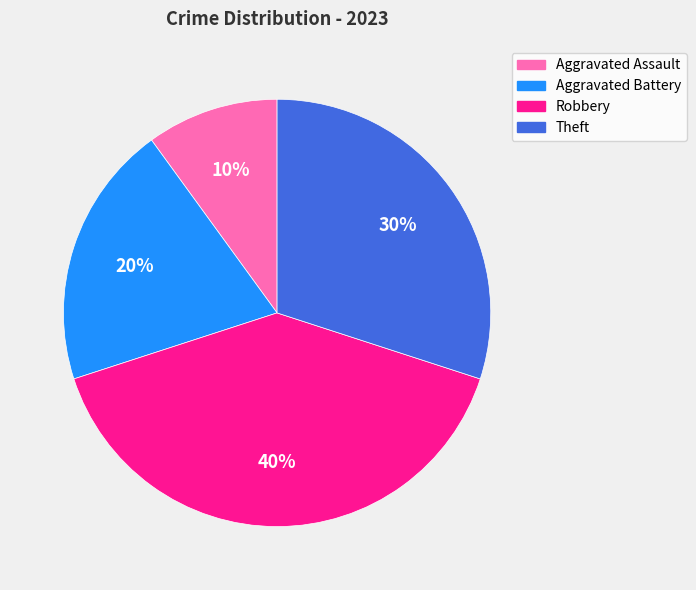

Rank the categories by value from lowest to highest.

Aggravated Assault, Aggravated Battery, Theft, Robbery